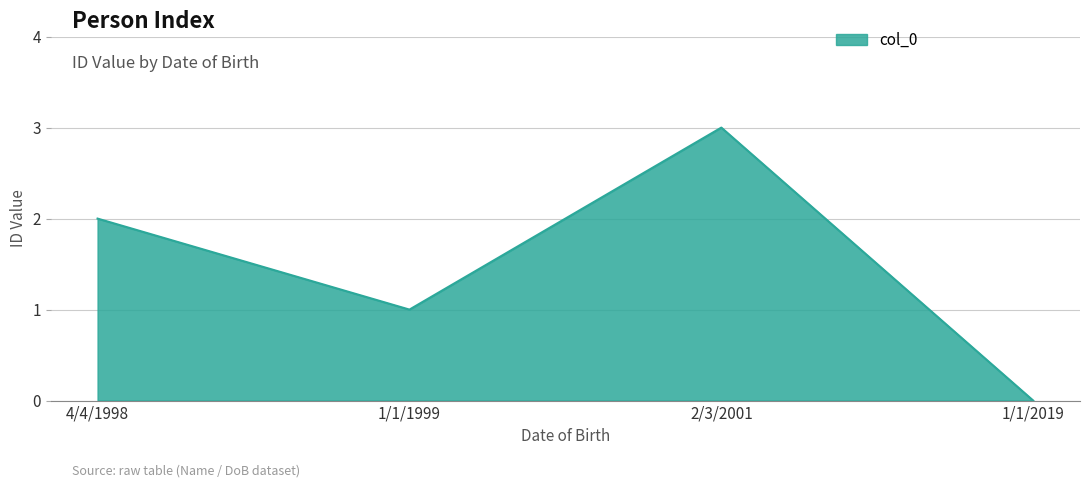

What is the change in value from 4/4/1998 to 2/3/2001?

+1